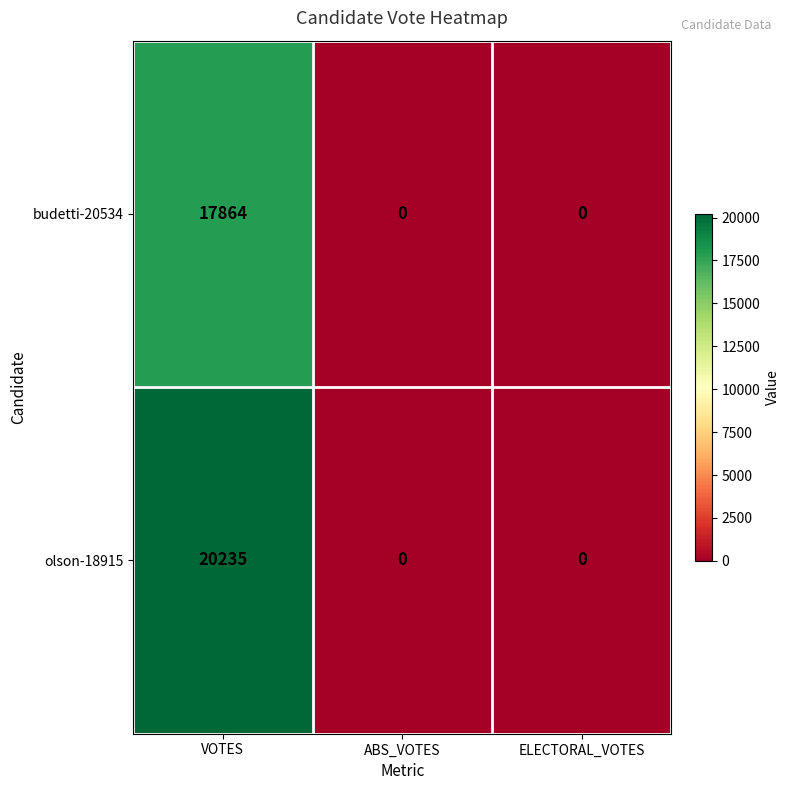

Which series changed the most between VOTES and ABS_VOTES?

olson-18915